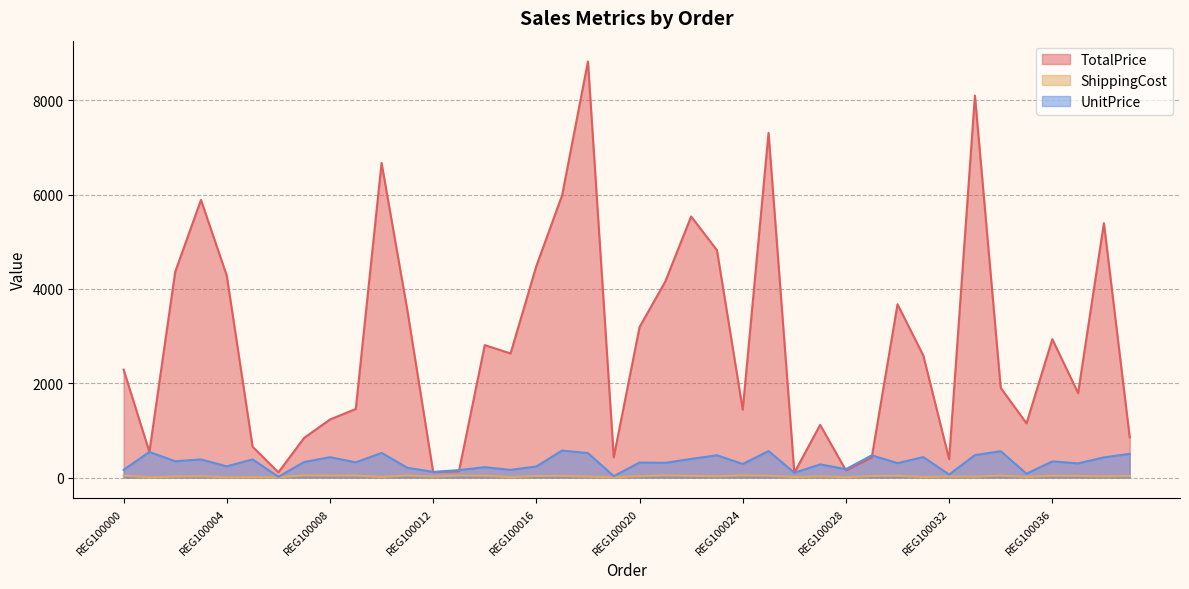

Does the chart have visible grid lines?

Yes